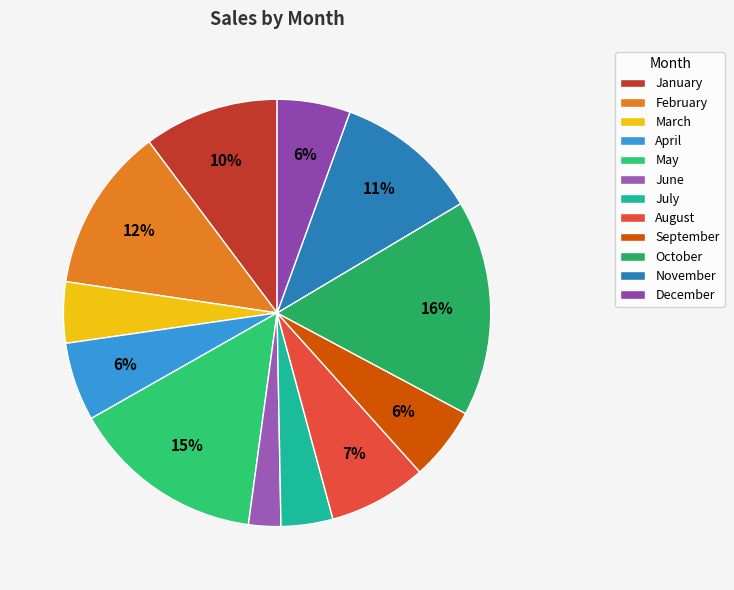

Is it true that May is 15% of the pie?

True